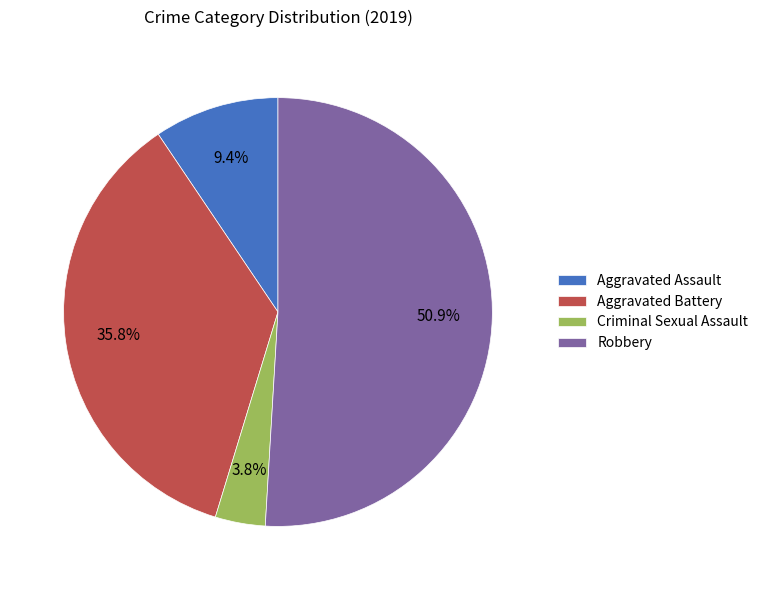

Is there any slice that represents more than half of the pie?

Yes